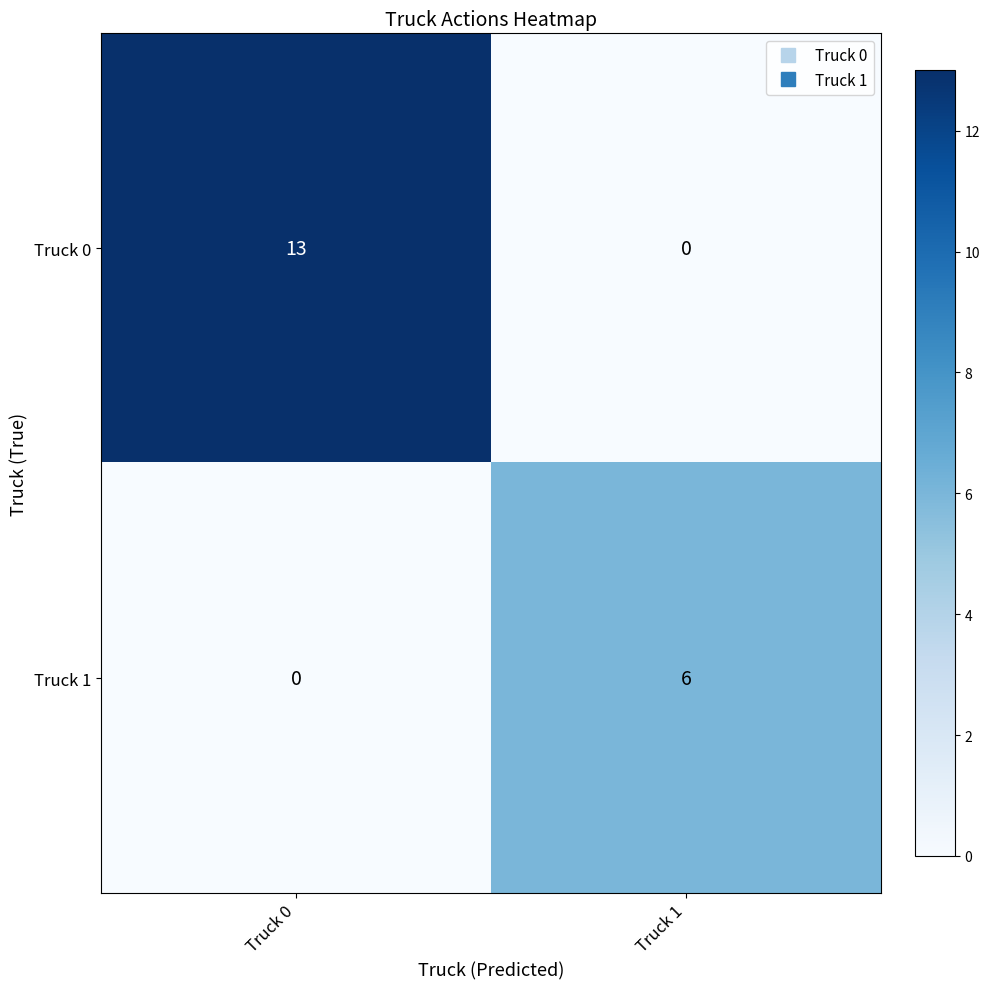

The value of Truck 0 at Truck 1 is 5. True or false?

False